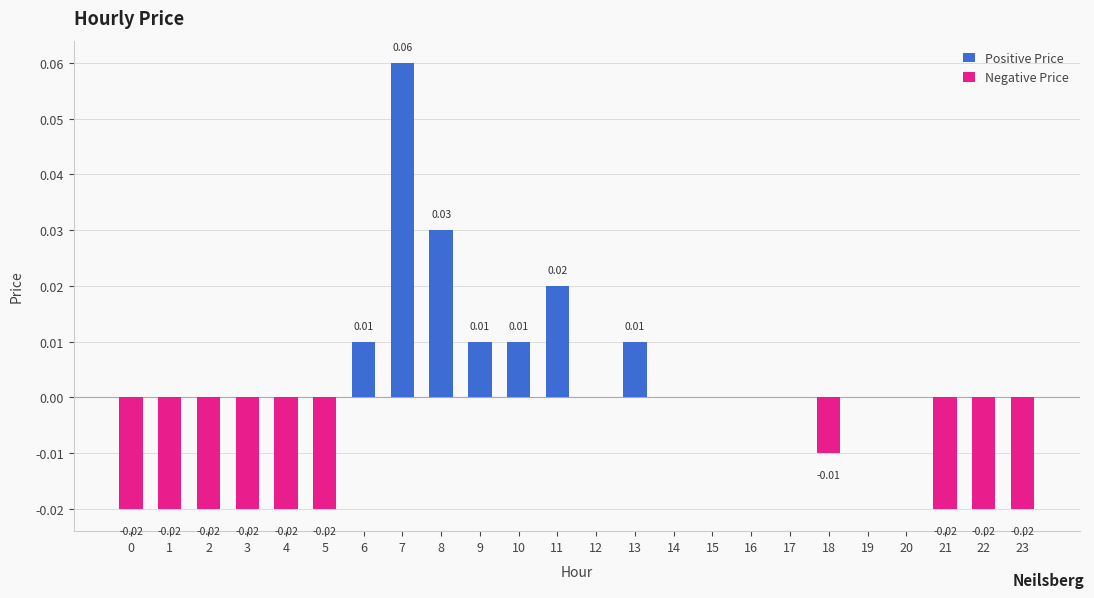

What is the maximum value shown in the chart?

0.1